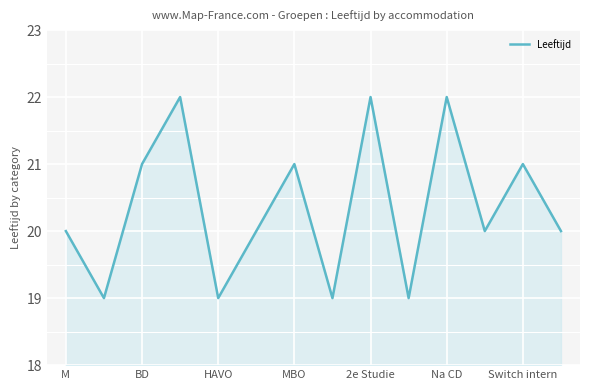

What is the greatest value displayed?

22